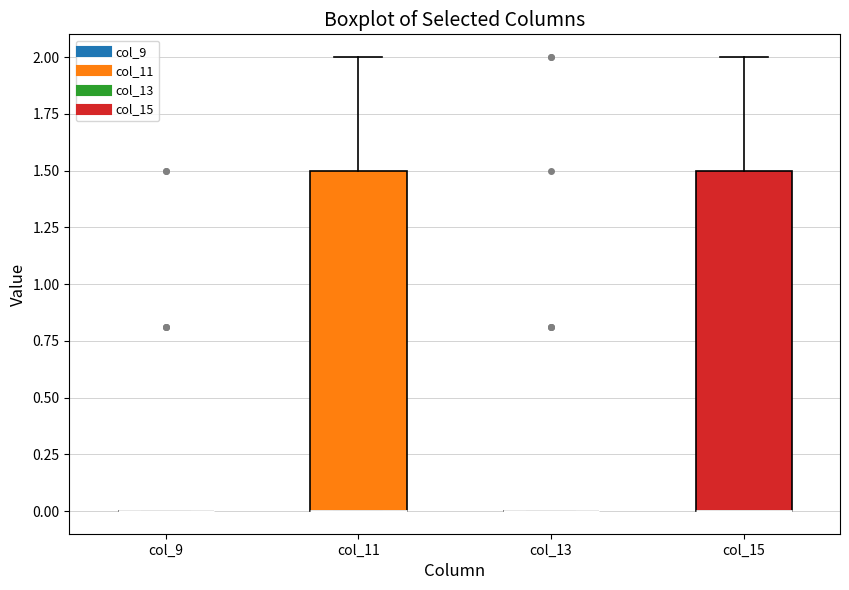

Reading left to right, read every box against the y-axis: the position of its median line, the range the box covers, and the ends of its whiskers. The values are not printed on the chart, so give them approximately, as read against the axis.

col_9: box collapsed to a line at 0.0, whiskers 0.0 to 0.0
col_11: median 0.0 (drawn on the box's lower edge), box 0.0 to 1.5, whiskers 0.0 to 2.0
col_13: box collapsed to a line at 0.0, whiskers 0.0 to 0.0
col_15: median 0.0 (drawn on the box's lower edge), box 0.0 to 1.5, whiskers 0.0 to 2.0